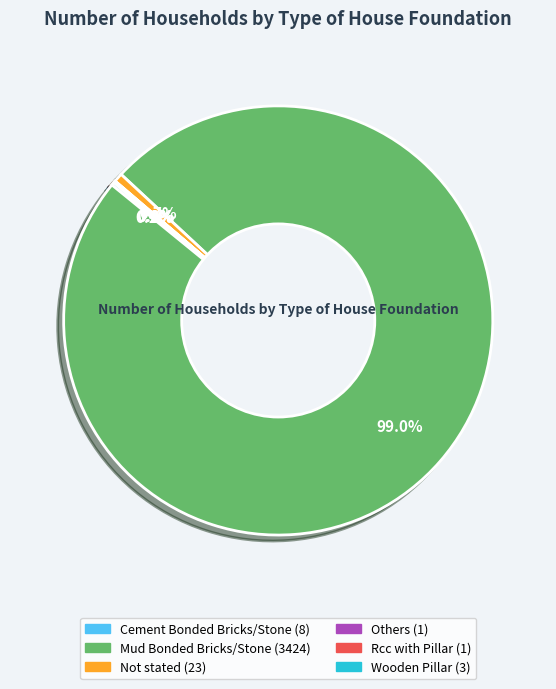

Is Not stated the majority of the pie?

No